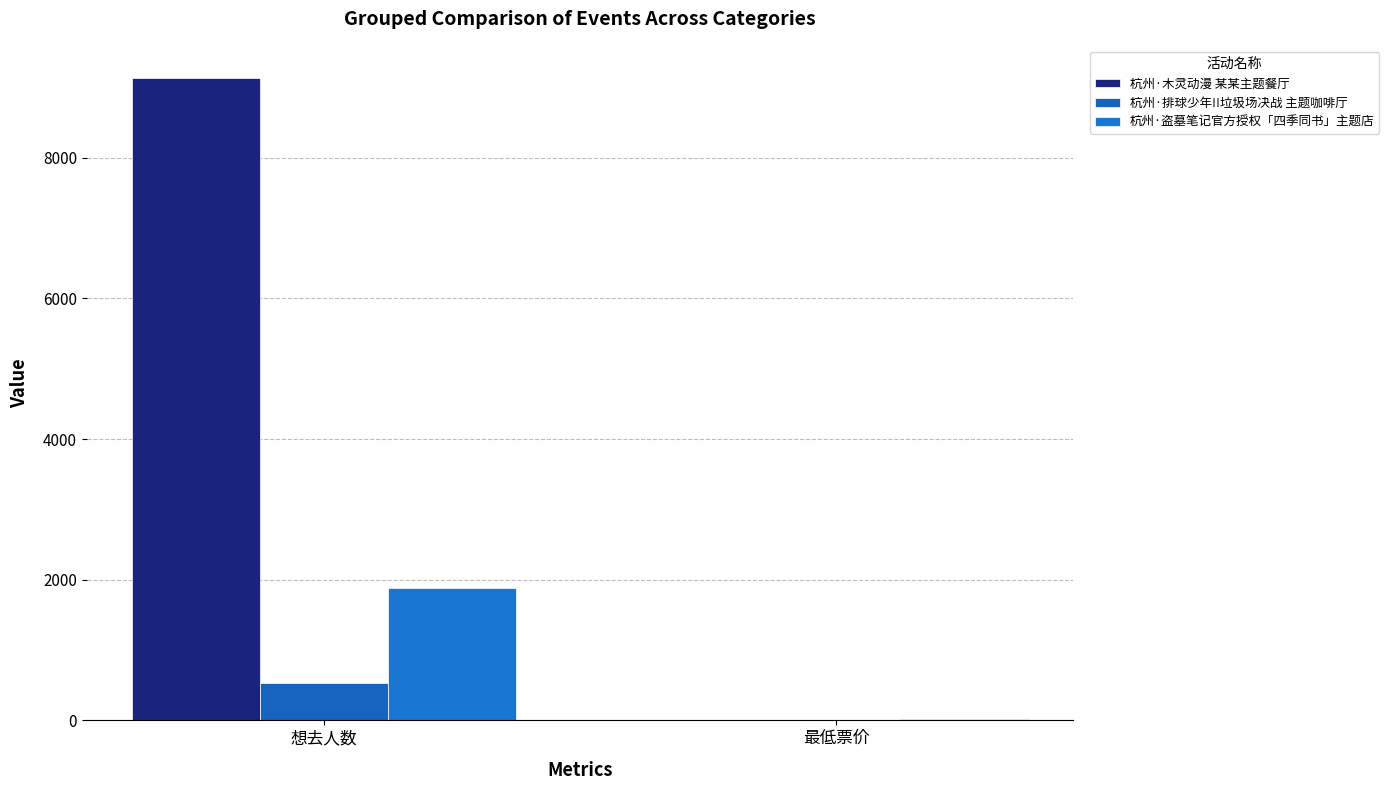

True or false: 杭州·木灵动漫 某某主题餐厅 has a value of 9134 at 想去人数.

True